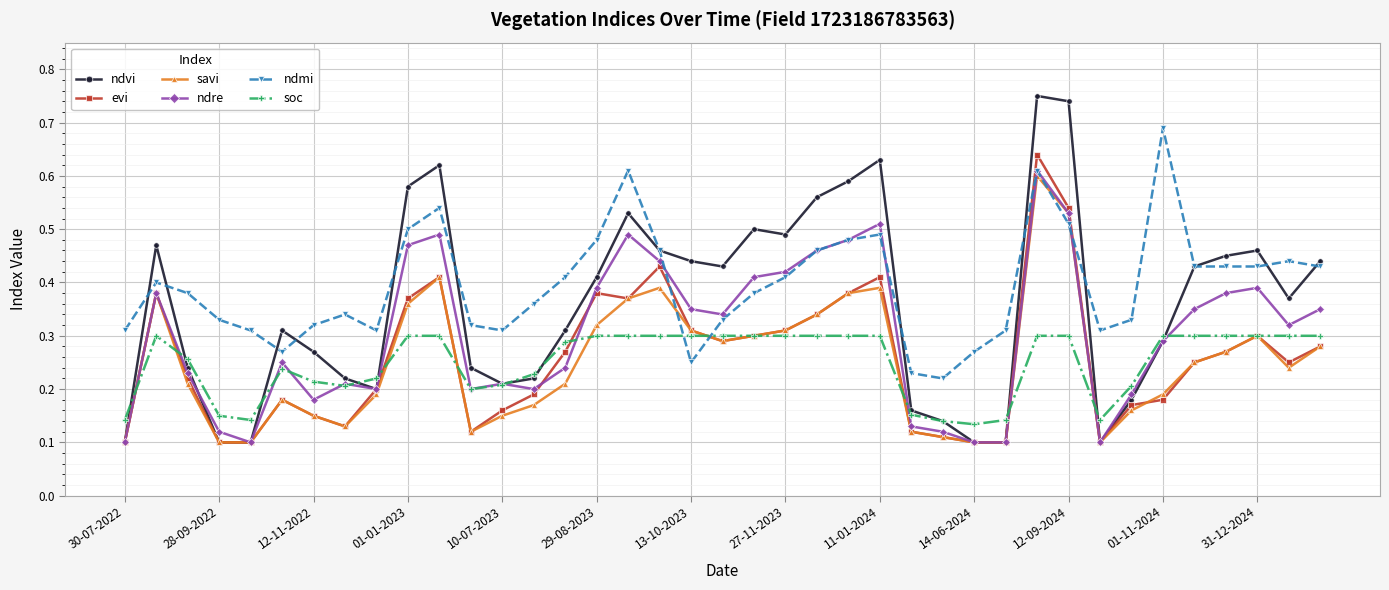

At how many categories does at least one series exceed 0?

39